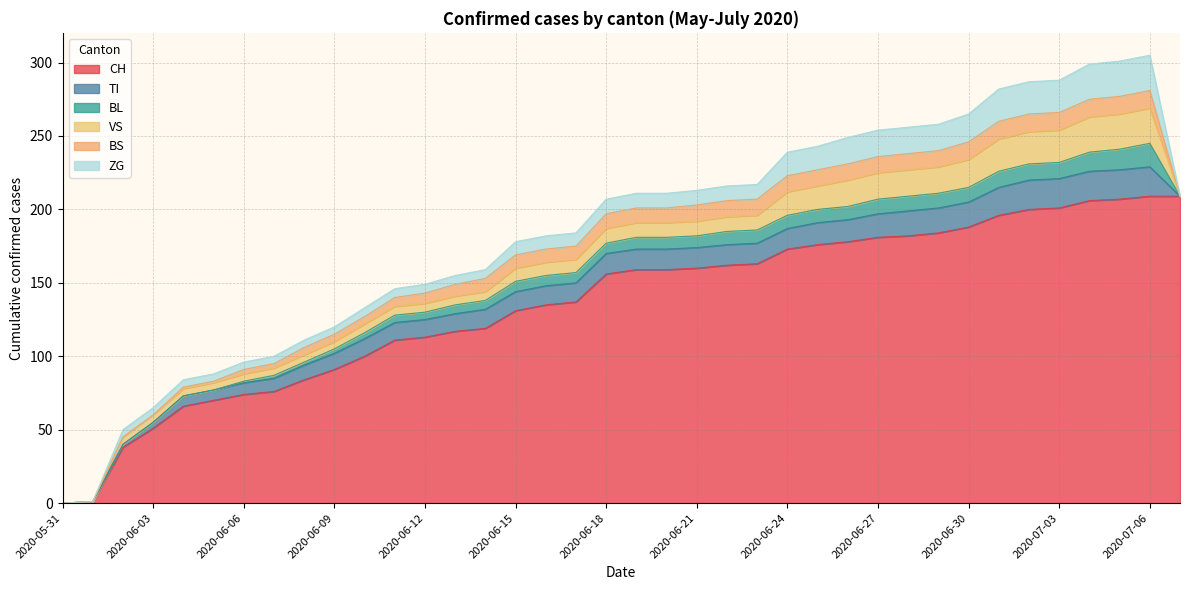

Which series has the largest total across all categories?

CH